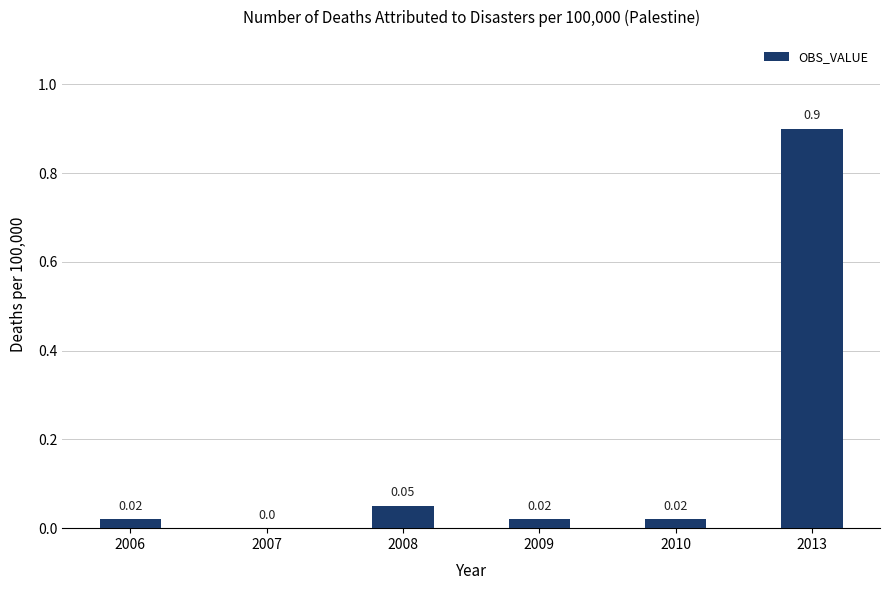

How many data points does each series have?

6